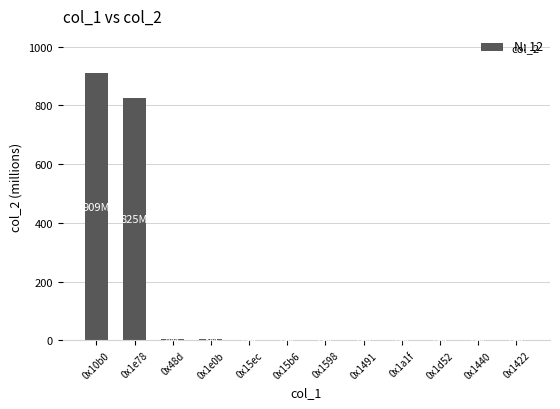

What is the average value?

145.1